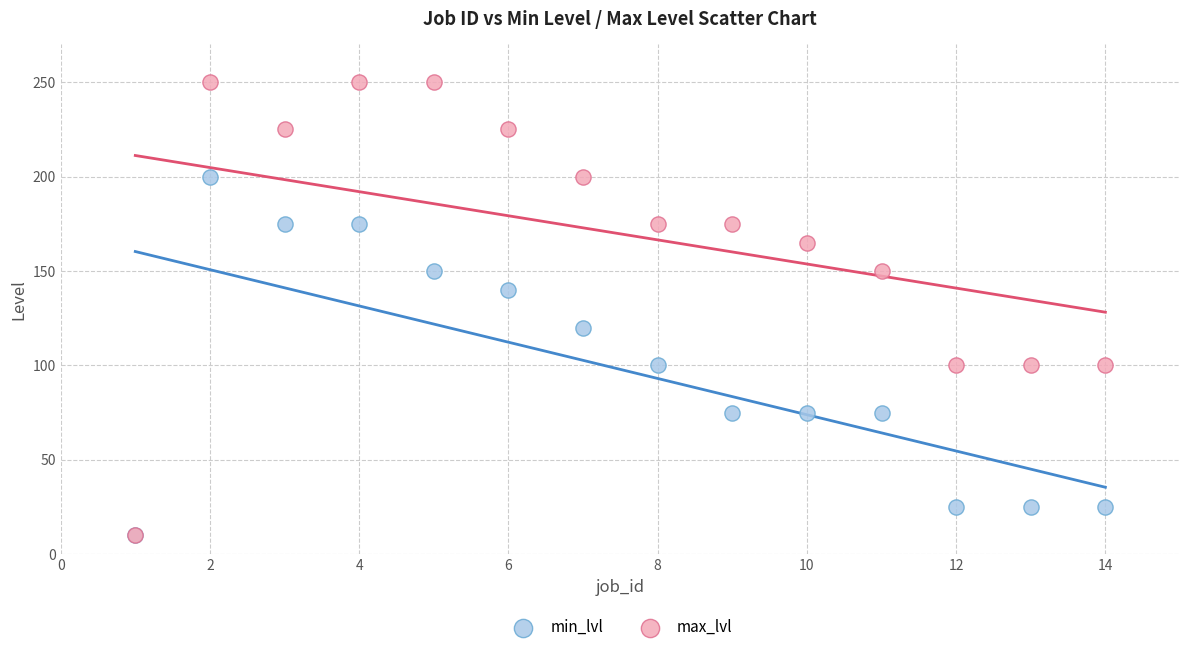

What are all the series names shown in the legend?

min_lvl, max_lvl